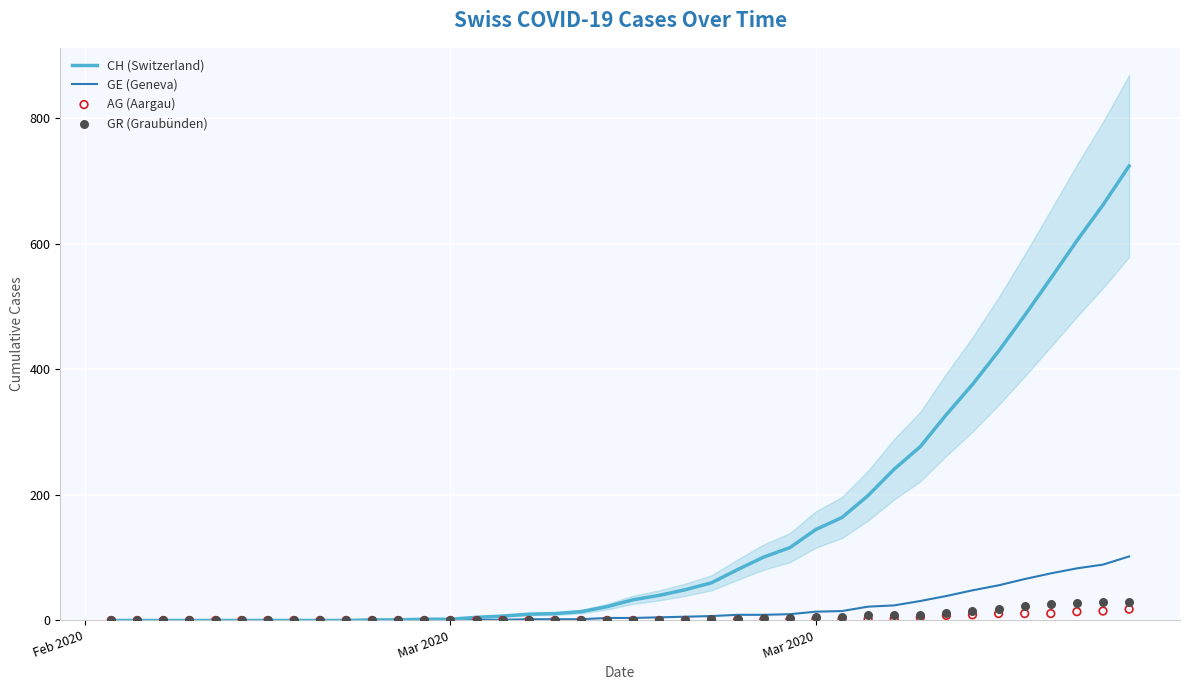

What are all the series names shown in the legend?

CH (Switzerland), GE (Geneva), AG (Aargau), GR (Graubünden)